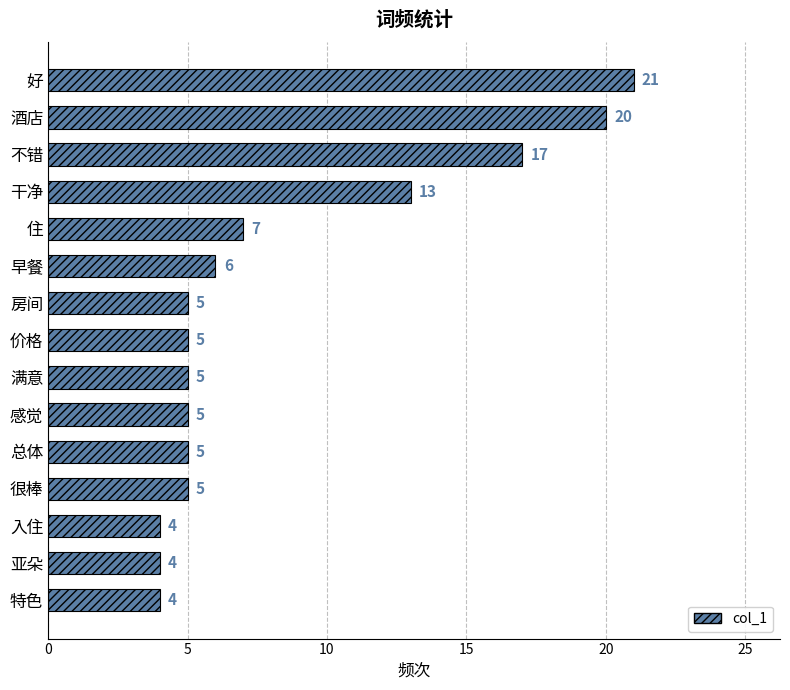

What is the difference between the maximum and second lowest values?

17